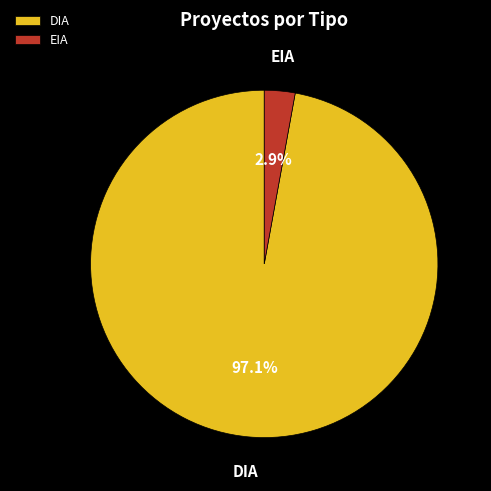

The DIA slice represents 97% of the pie. True or false?

True